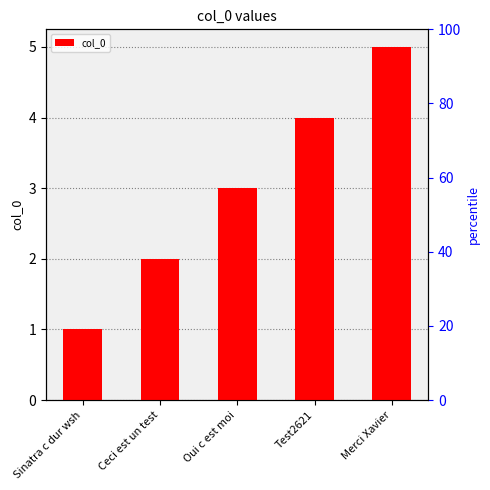

Is it true that the value at Merci Xavier is 5?

True